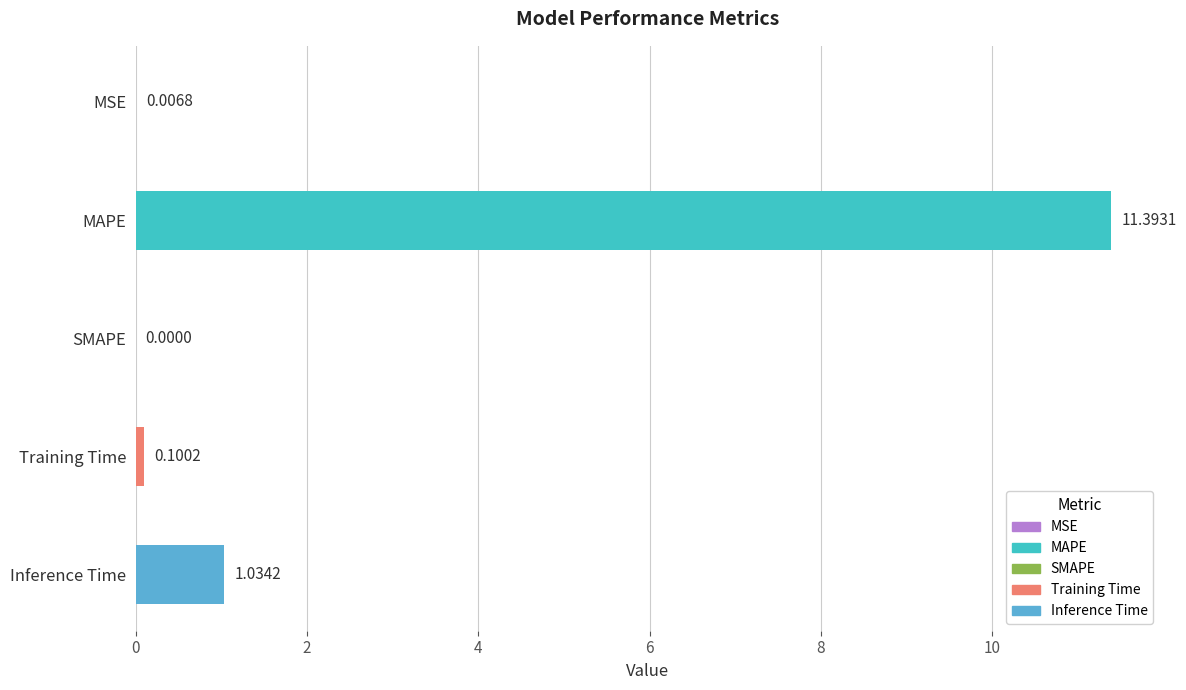

What is the sum of all values?

12.5